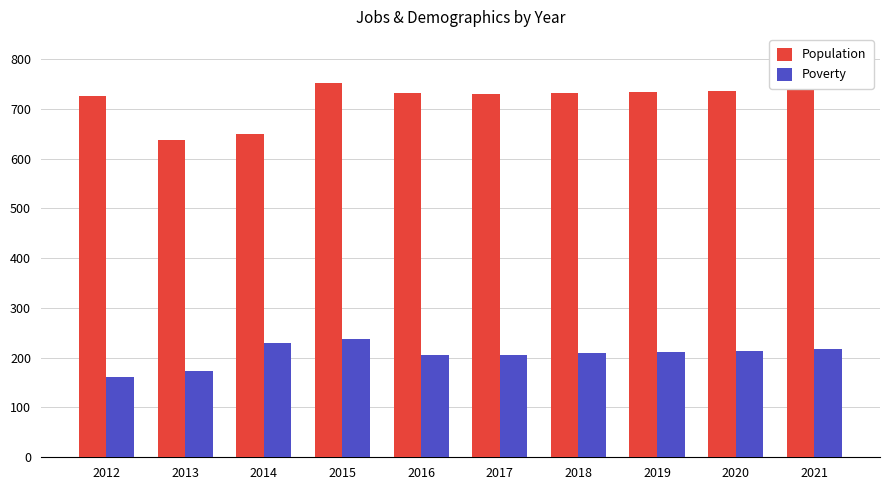

What is the maximum value shown in the chart?

752